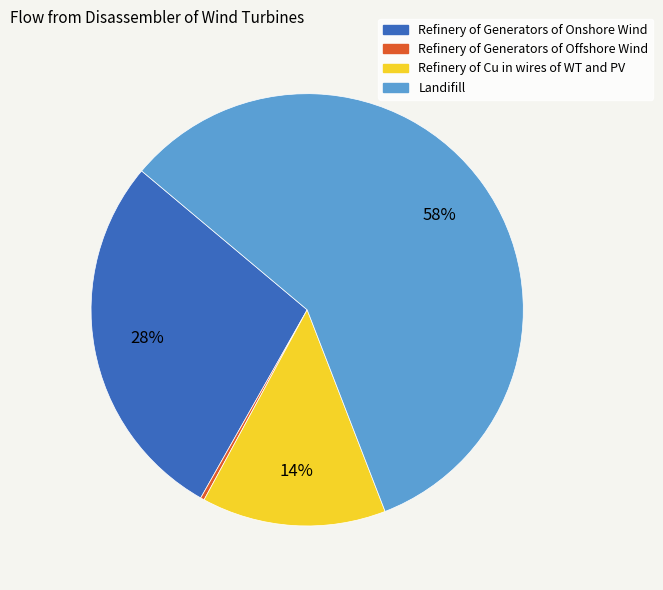

Is Refinery of Generators of Onshore Wind the majority of the pie?

No